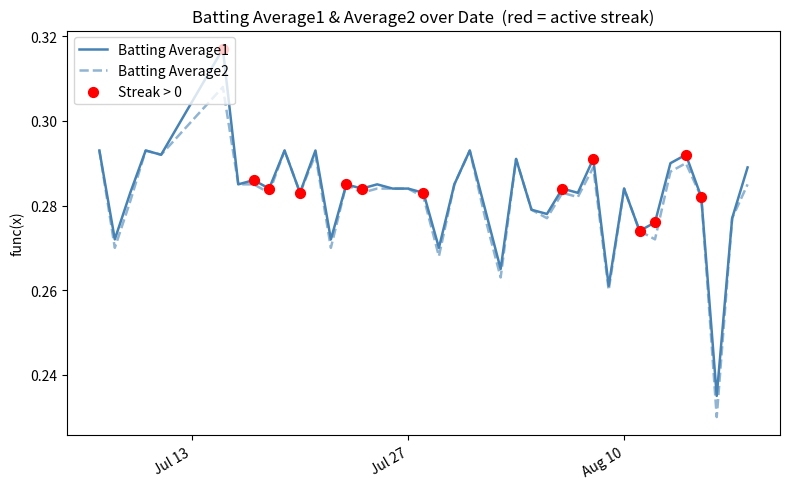

Rank the series by their maximum value, from lowest to highest.

Batting Average2, Batting Average1